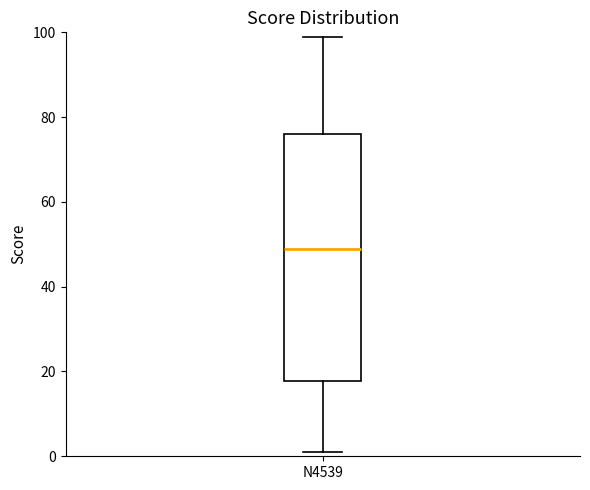

Transcribe this box plot: give where the median line is, the range the box spans, and where the two whiskers end, as read against the y-axis. The values are not printed on the chart, so give them approximately, as read against the axis.

median 50, box 18 to 76, whiskers 2 to 100